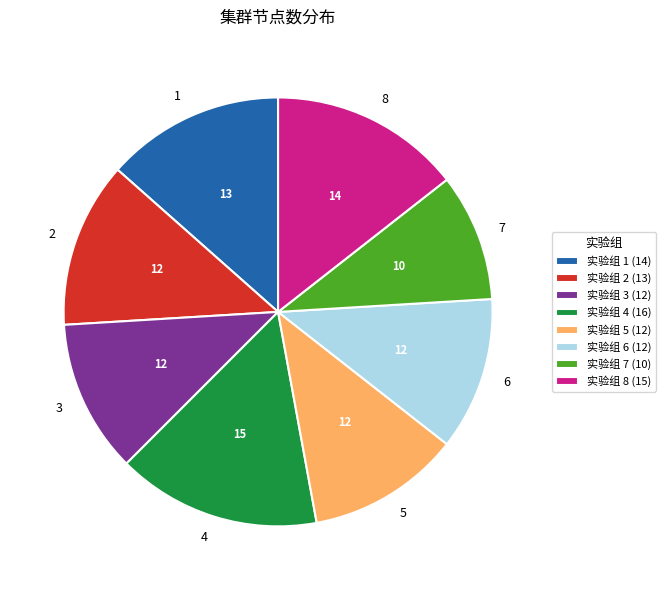

Is the sum of 实验组 6 (12) and 实验组 3 (12) greater than half?

No